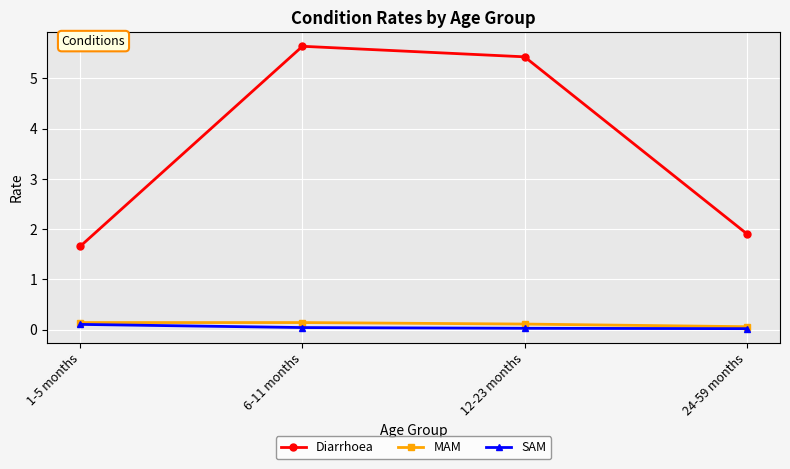

At how many categories does at least one series exceed 4?

2